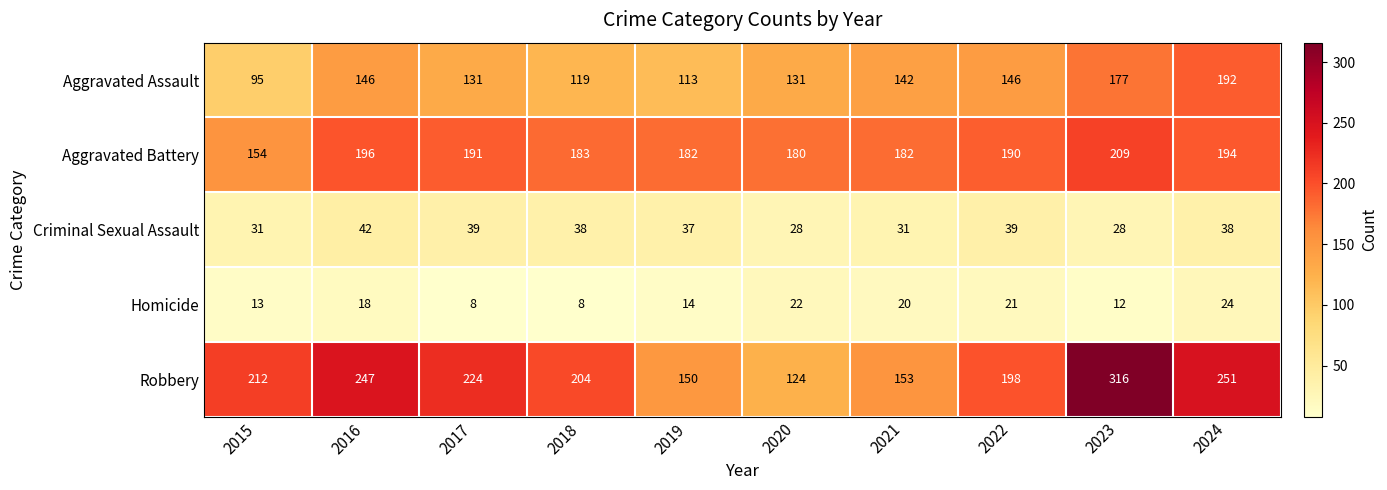

Rank the series at 2018 from highest to lowest value.

Robbery, Aggravated Battery, Aggravated Assault, Criminal Sexual Assault, Homicide